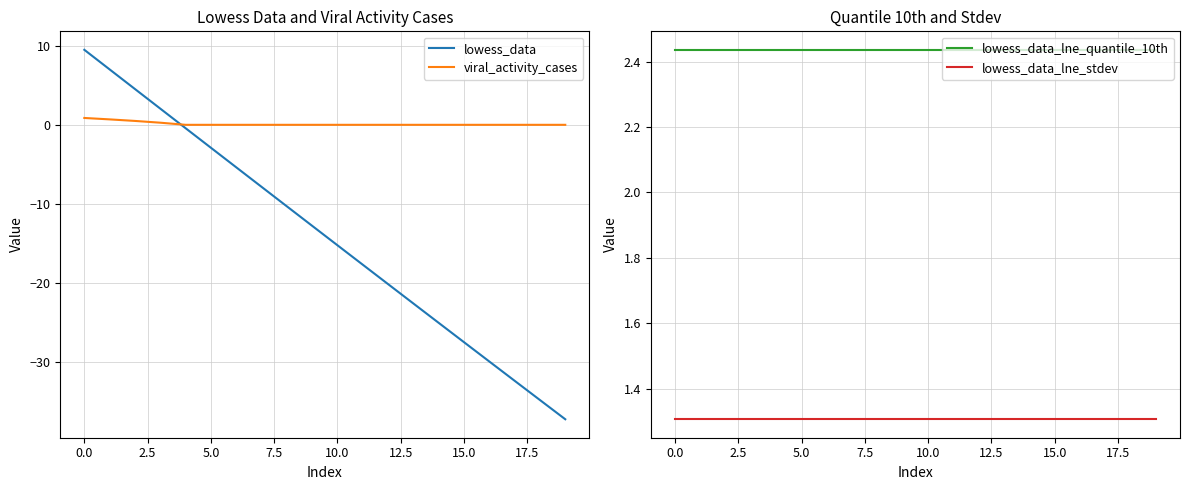

What is the lowest value of the lowess_data series?

-37.3